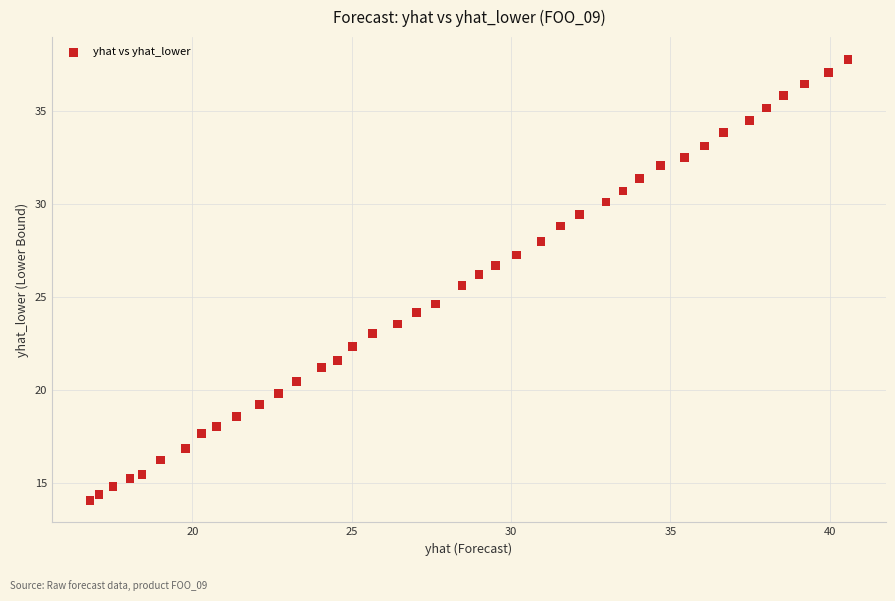

What is the range of Y values (max minus min)?

23.7